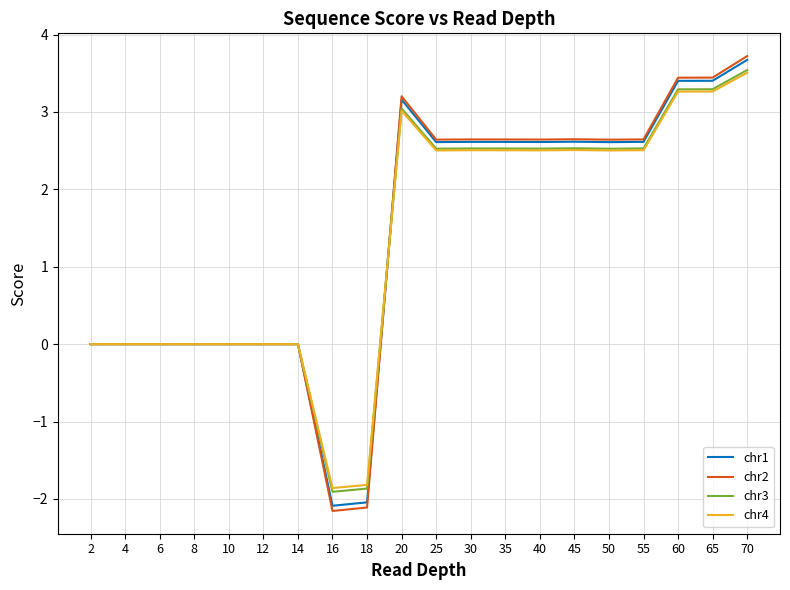

Reading left to right, extract all data points from this chart.

chr1: 2=0.0	4=0.0	6=0.0	8=0.0	10=0.0	12=0.0	14=0.0	16=-2.1	18=-2.0	20=3.2	25=2.6	30=2.6	35=2.6	40=2.6	45=2.6	50=2.6	55=2.6	60=3.4	65=3.4	70=3.7
chr2: 2=0.0	4=0.0	6=0.0	8=0.0	10=0.0	12=0.0	14=0.0	16=-2.2	18=-2.1	20=3.2	25=2.6	30=2.6	35=2.6	40=2.6	45=2.6	50=2.6	55=2.6	60=3.4	65=3.4	70=3.7
chr3: 2=0.0	4=0.0	6=0.0	8=0.0	10=0.0	12=0.0	14=0.0	16=-1.9	18=-1.9	20=3.0	25=2.5	30=2.5	35=2.5	40=2.5	45=2.5	50=2.5	55=2.5	60=3.3	65=3.3	70=3.5
chr4: 2=0.0	4=0.0	6=0.0	8=0.0	10=0.0	12=0.0	14=0.0	16=-1.9	18=-1.8	20=3.0	25=2.5	30=2.5	35=2.5	40=2.5	45=2.5	50=2.5	55=2.5	60=3.3	65=3.3	70=3.5